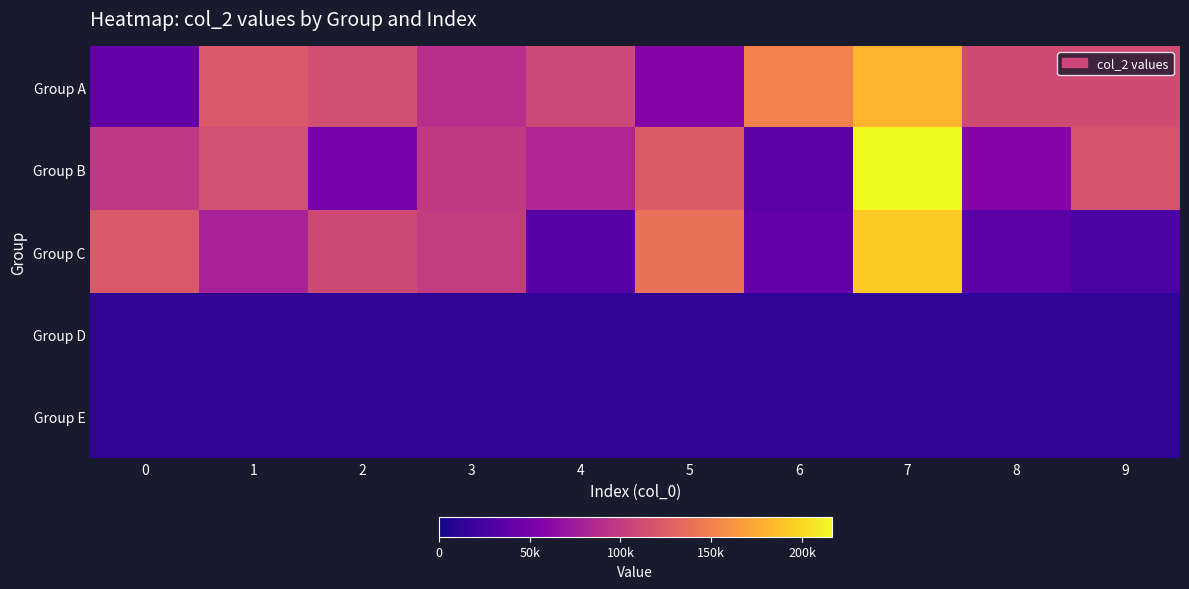

Reading left to right, list all the values displayed in this chart.

Group A: 0=38884	1=122442	2=114211	3=90405	4=109559	5=57821	6=151151	7=180494	8=112241	9=111881
Group B: 0=97660	1=115012	2=50094	3=98546	4=83195	5=123908	6=33790	7=216229	8=58547	9=116825
Group C: 0=121918	1=79580	2=110206	3=100861	4=32869	5=138712	6=39035	7=192578	8=33969	9=26456
Group D: 0=13440	1=13440	2=13440	3=13440	4=13440	5=13440	6=13440	7=13440	8=13440	9=13440
Group E: 0=13440	1=13440	2=13440	3=13440	4=13440	5=13440	6=13440	7=13440	8=13440	9=13440